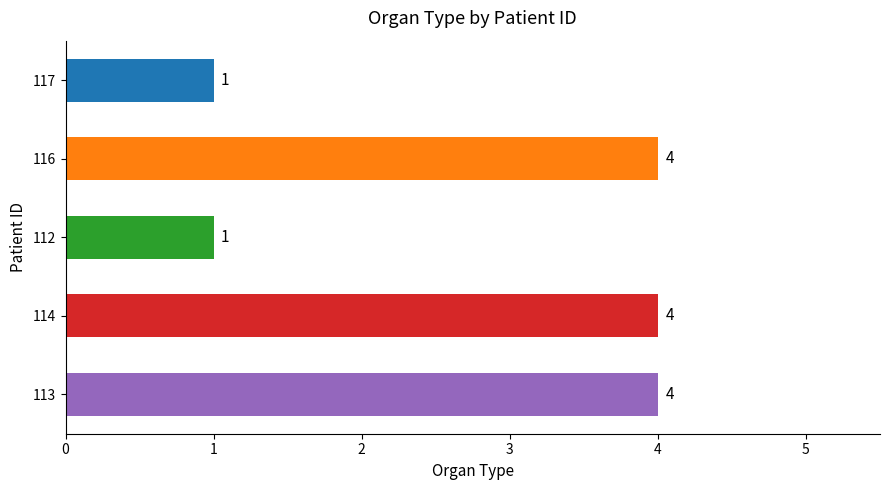

True or false: the data shows 4 at 114.

True